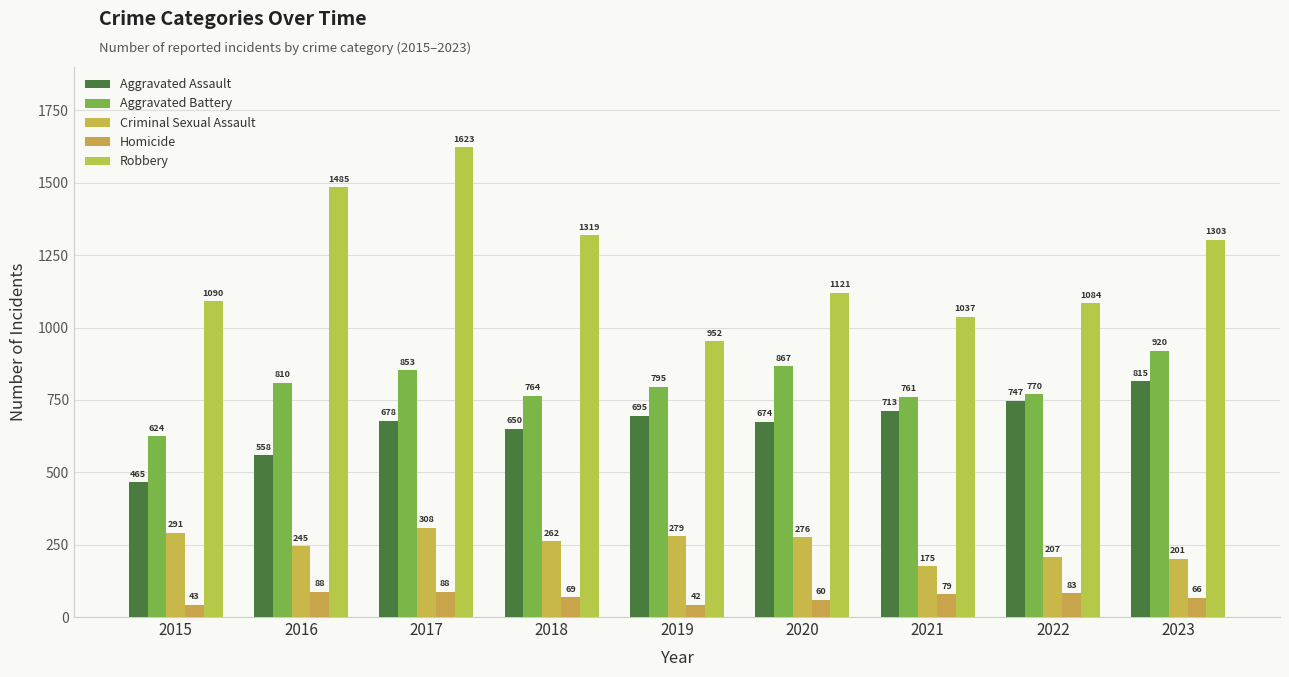

What is the difference between the maximum and second lowest values in the Criminal Sexual Assault series?

107